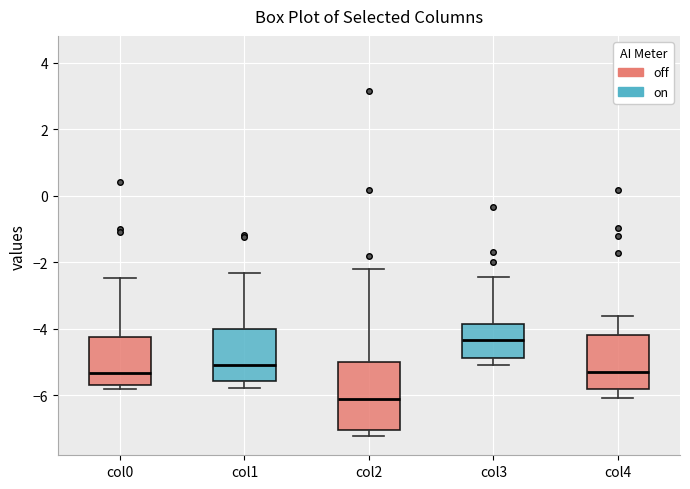

Reading left to right, read every box against the y-axis: the position of its median line, the range the box covers, and the ends of its whiskers. The values are not printed on the chart, so give them approximately, as read against the axis.

col0: median -5.4, box -5.6 to -4.2, whiskers -5.8 to -2.4
col1: median -5.0, box -5.6 to -4.0, whiskers -5.8 to -2.4
col2: median -6.2, box -7.0 to -5.0, whiskers -7.2 to -2.2
col3: median -4.4, box -4.8 to -3.8, whiskers -5.0 to -2.4
col4: median -5.2, box -5.8 to -4.2, whiskers -6.0 to -3.6